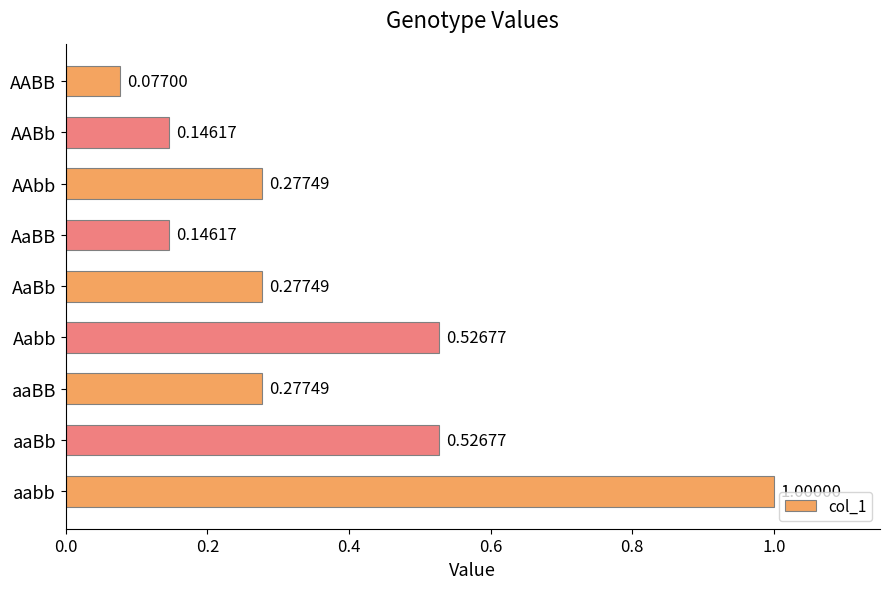

What is the label of the 7th bar from the top?

aaBB